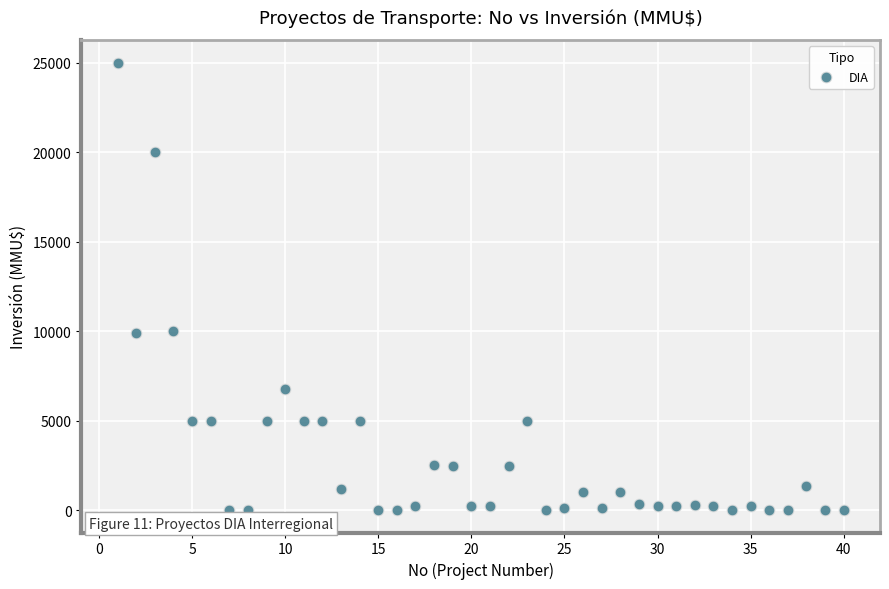

What is the range of X values (max minus min)?

39